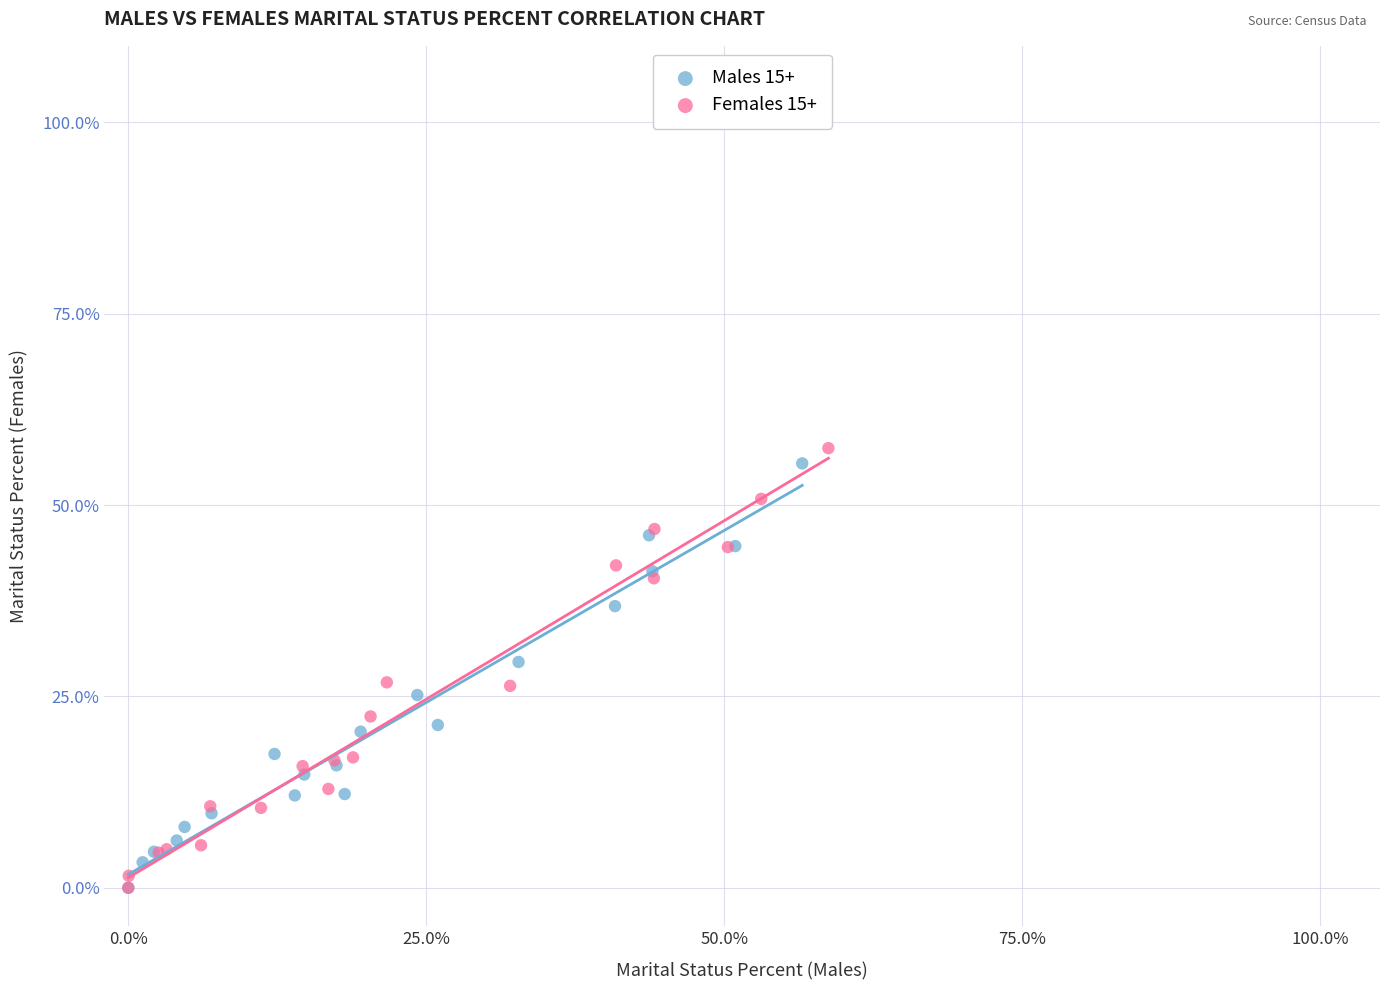

What are all the series names shown in the legend?

Males 15+, Females 15+